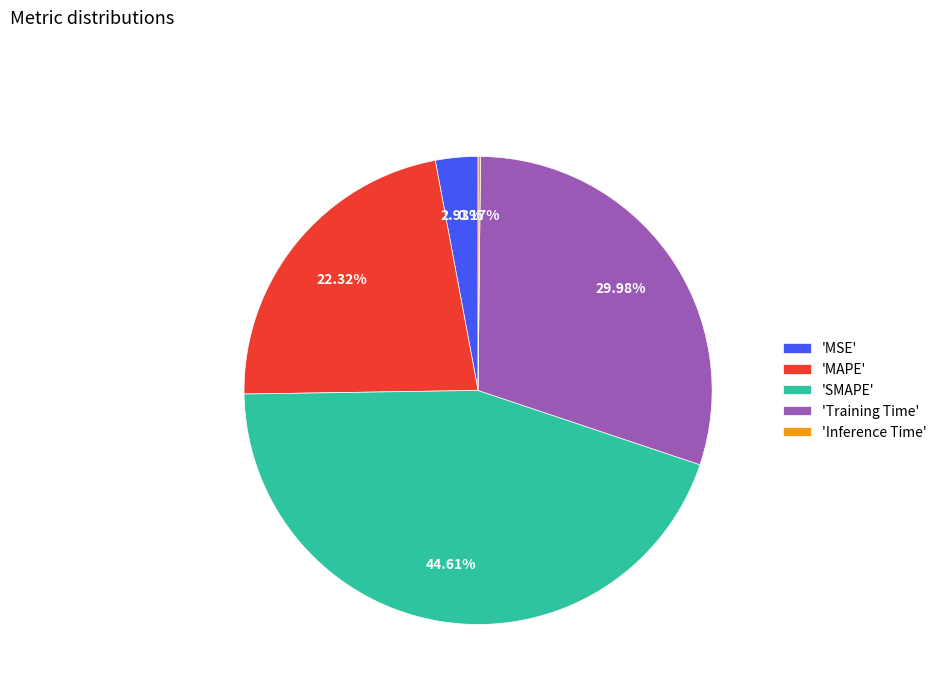

Which category has the biggest portion of the pie?

'SMAPE'